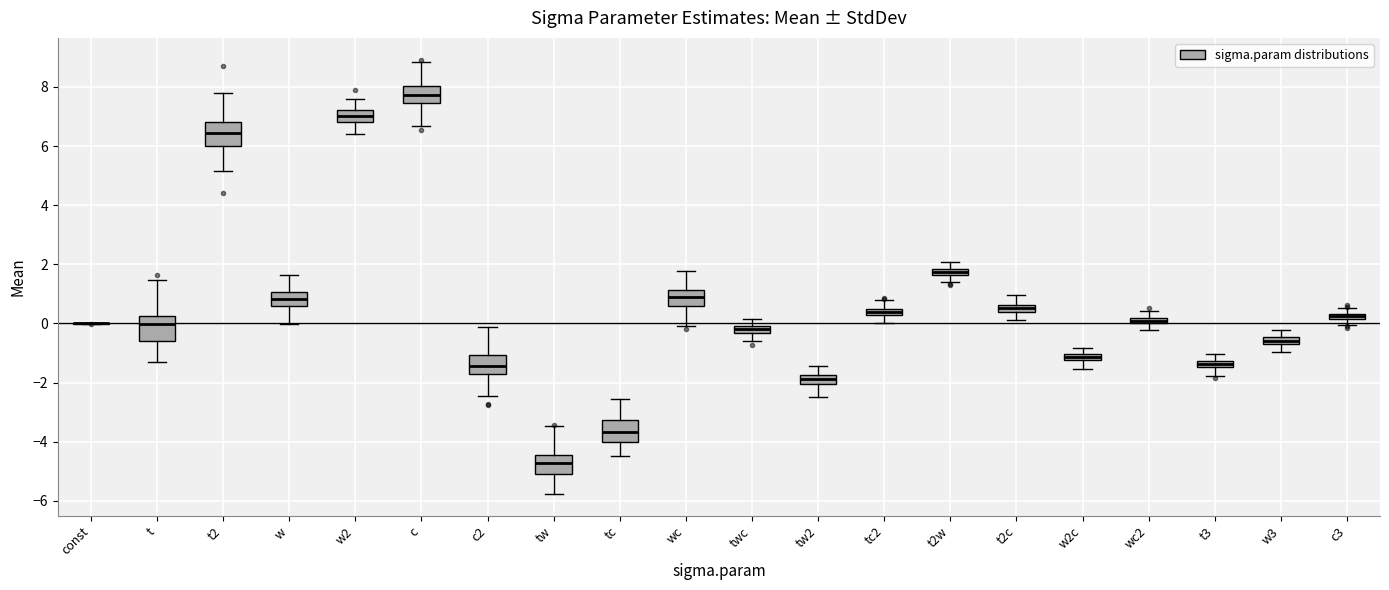

Where is the lower edge of the box for t2w on the y-axis? The values are not printed on the chart, so give them approximately, as read against the axis.

1.6